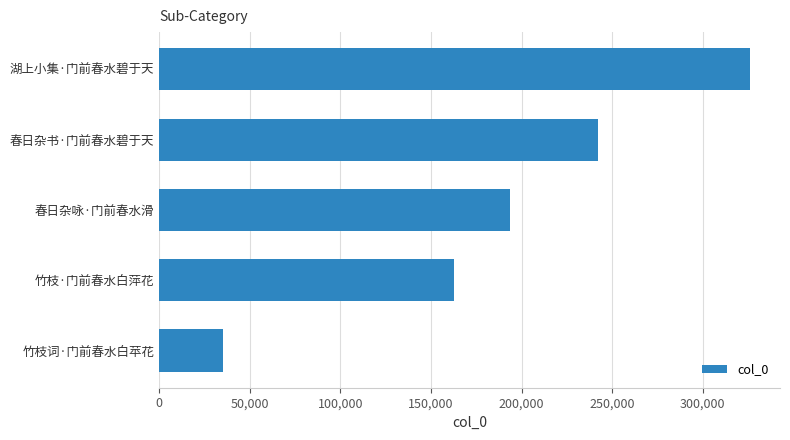

Are the bars grouped side by side (vs. stacked)?

No